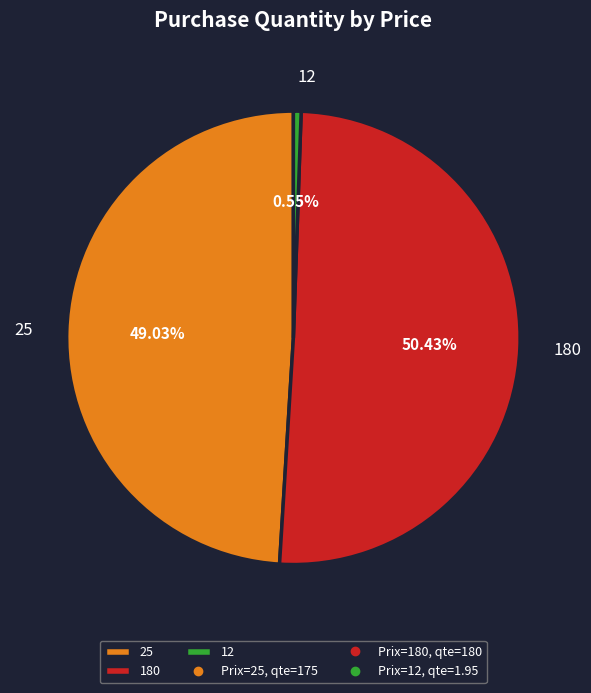

What is the majority slice?

180